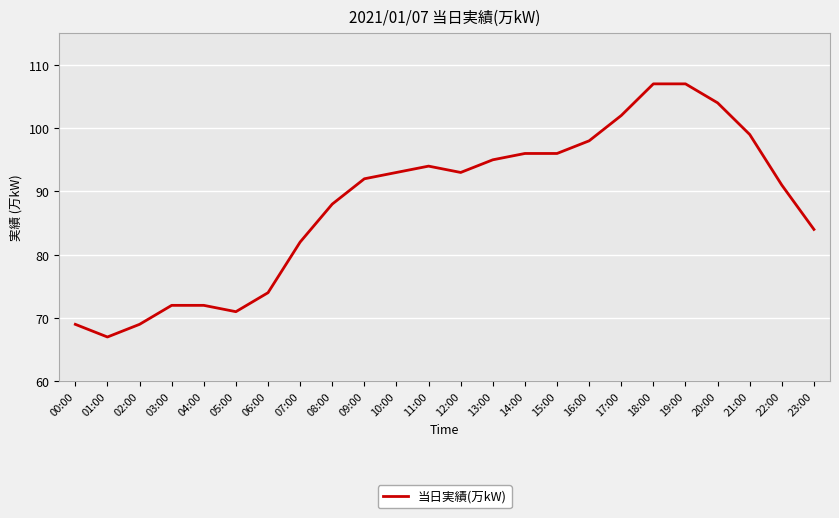

Is it true that the value at 09:00 is 122?

False